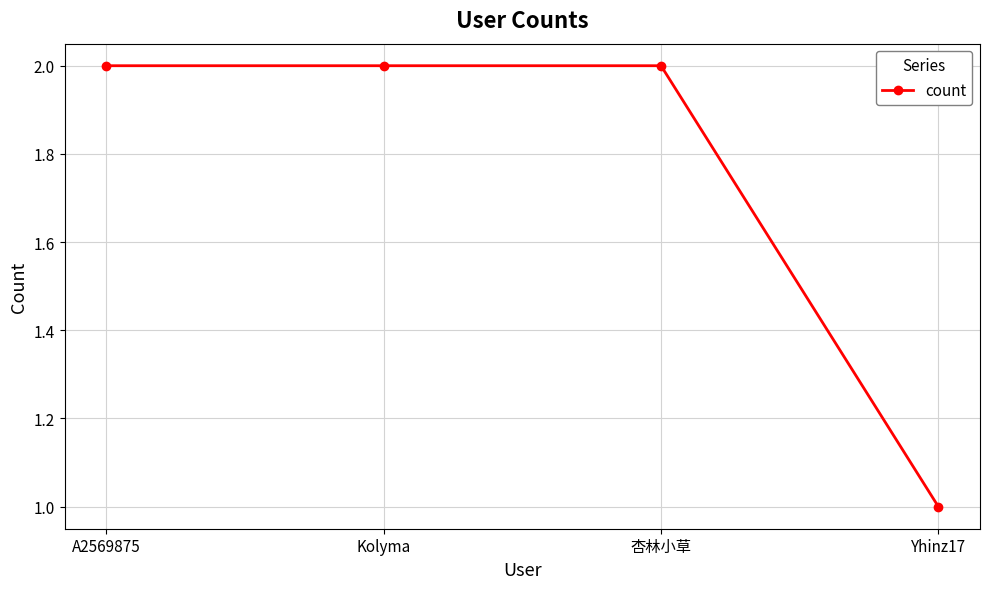

True or false: the data has more than 2 interior local peaks.

False